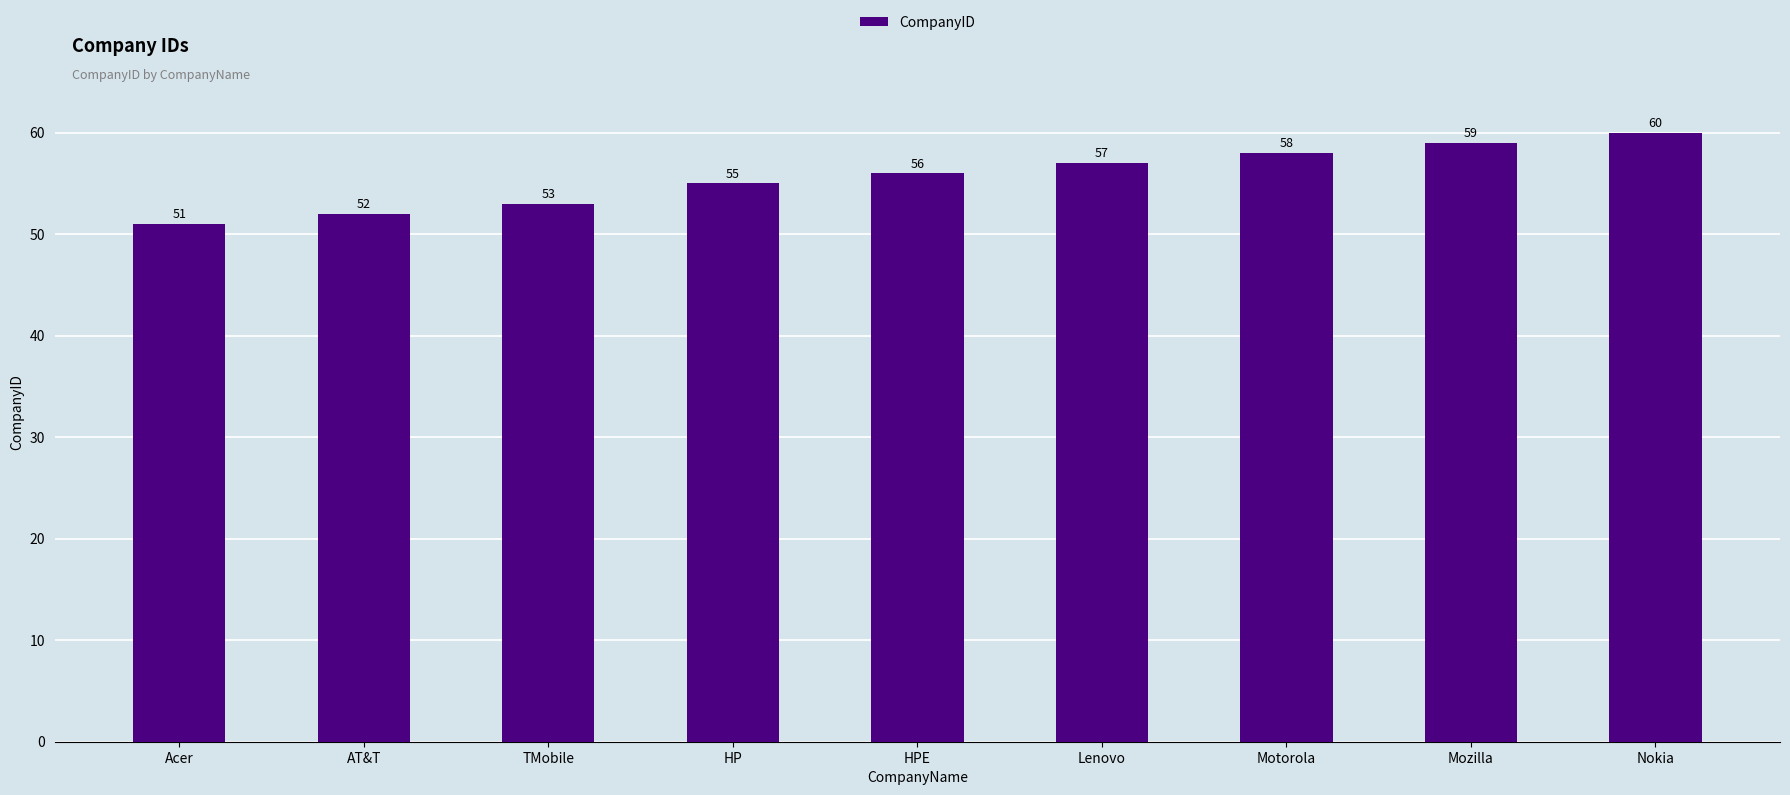

What is the change in value from Acer to Lenovo?

+6